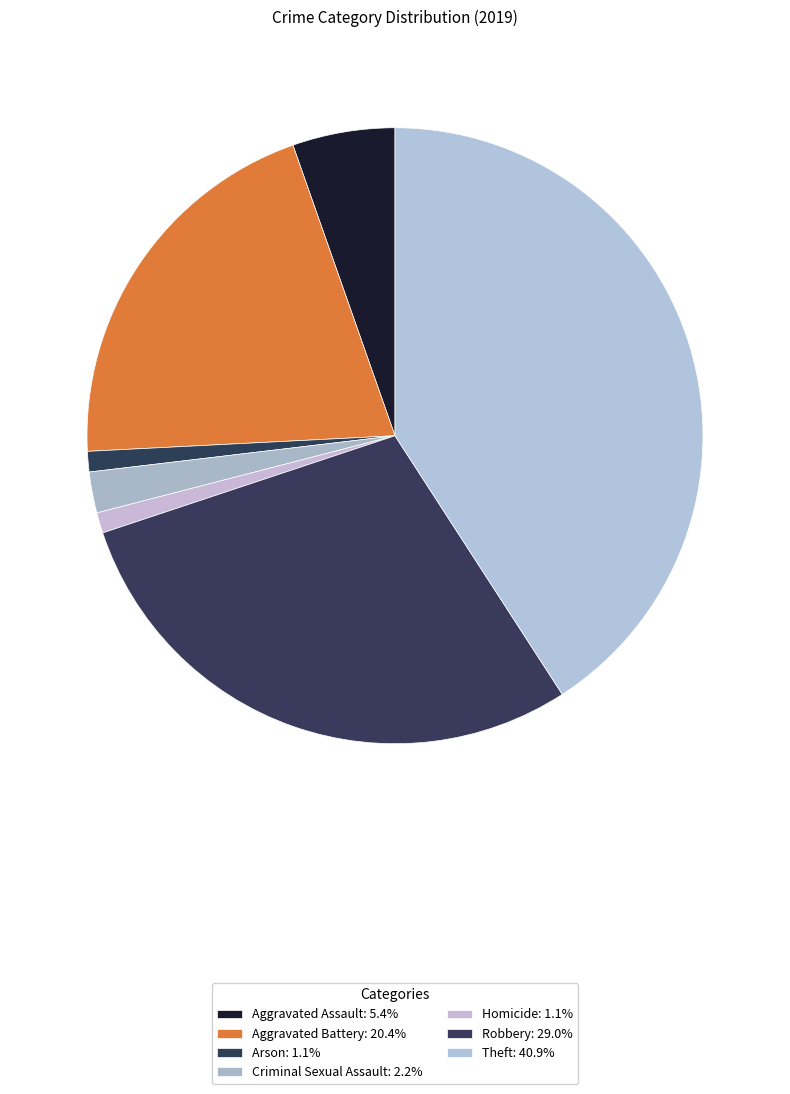

Which category has the smallest portion of the pie?

Arson